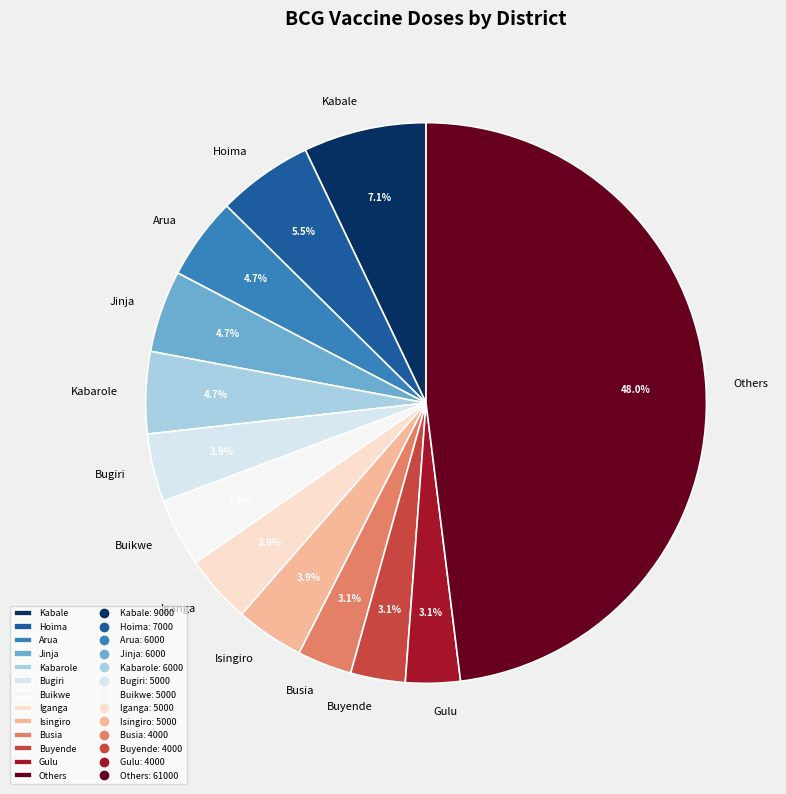

Which has a higher value, Buikwe or Jinja?

Jinja